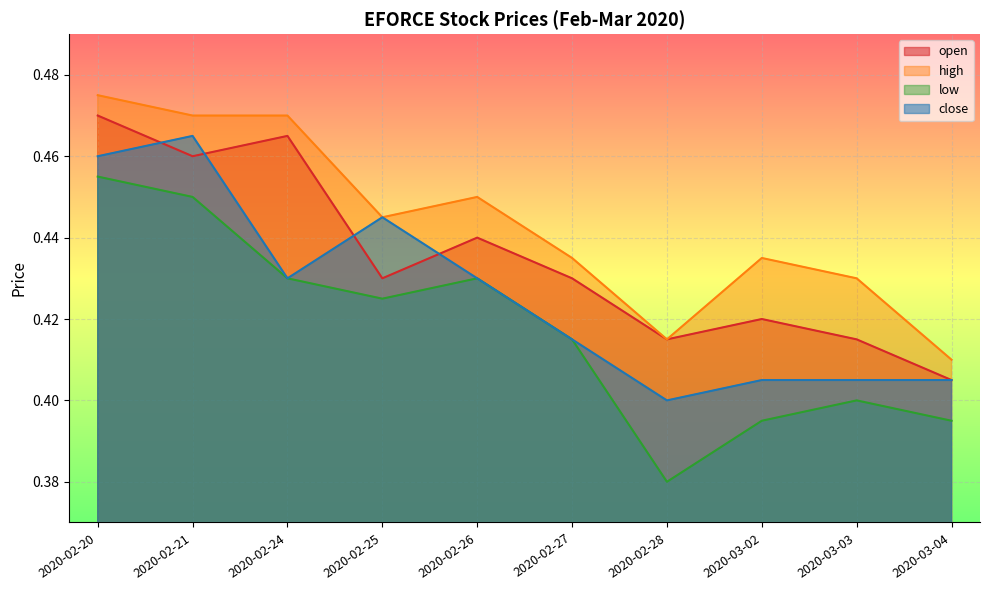

What is the label of the 10th point from the right?

2020-02-20